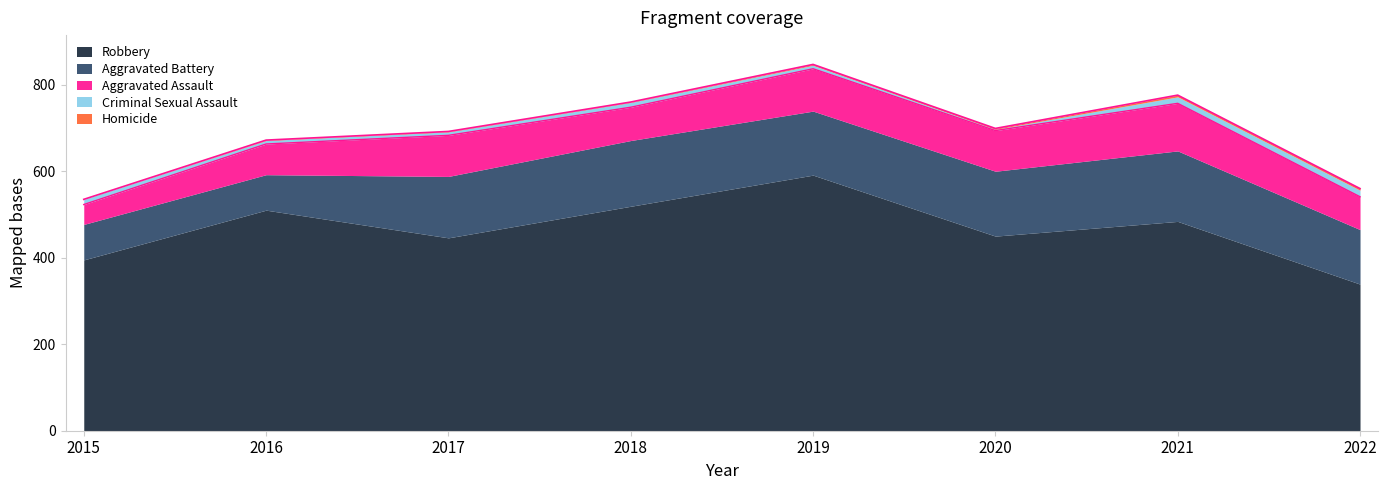

True or false: Criminal Sexual Assault and Robbery cross at least once.

False